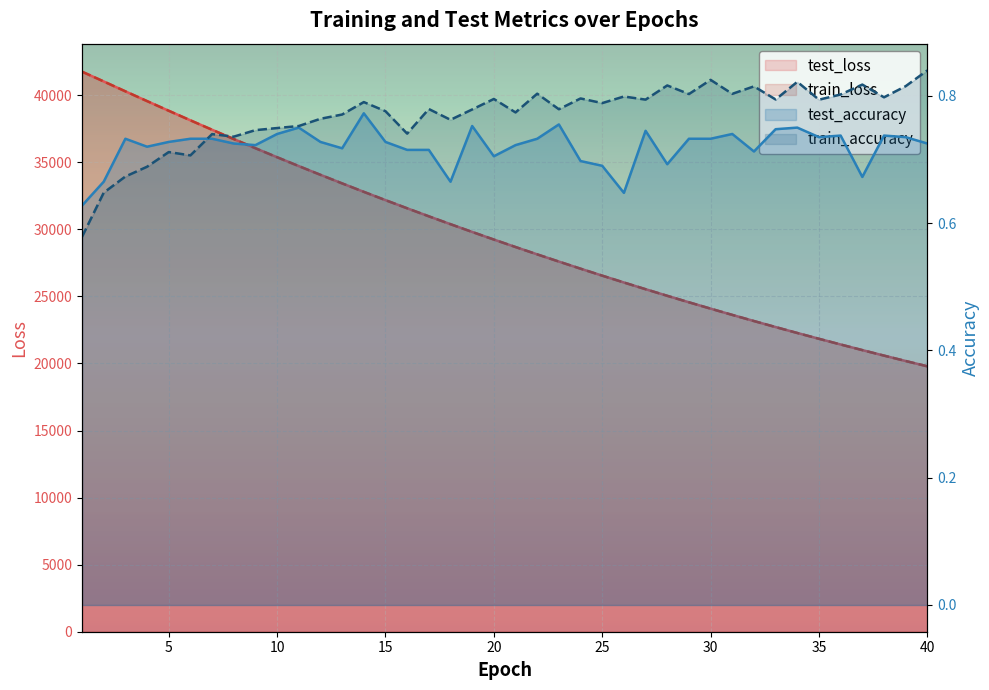

Which series has the largest range (max minus min)?

train_loss